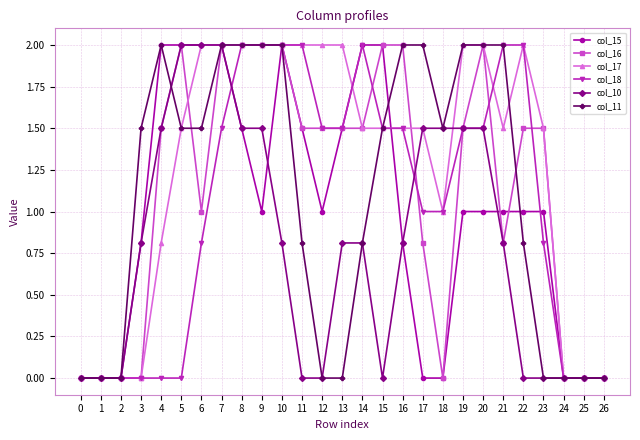

True or false: col_16 has a value of 2.0 at 8.

True